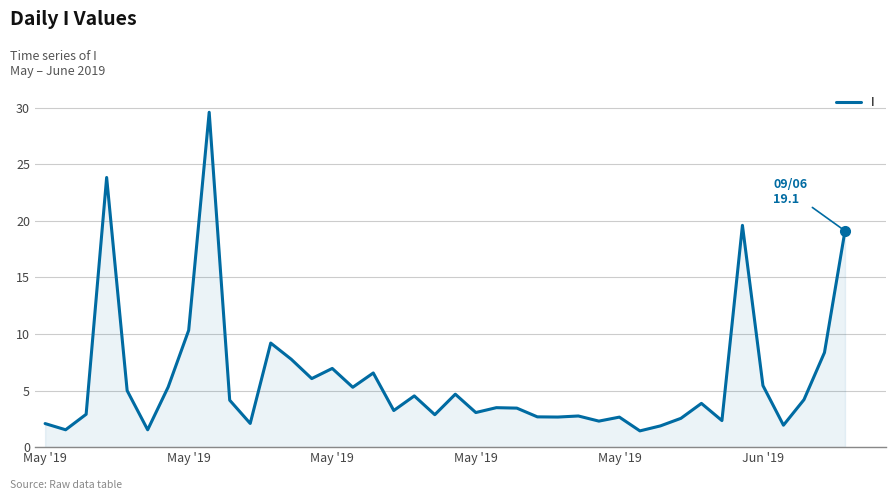

What is the greatest value displayed?

29.6